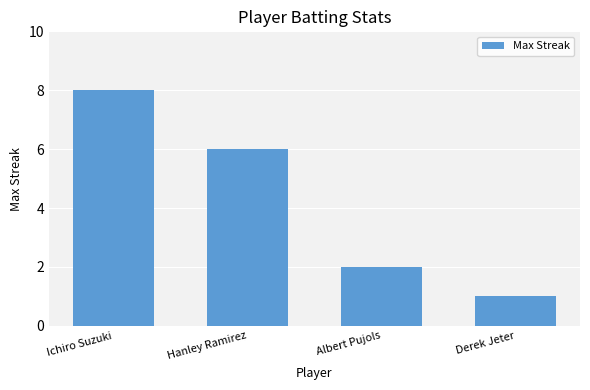

What position from the right is Hanley Ramirez?

3